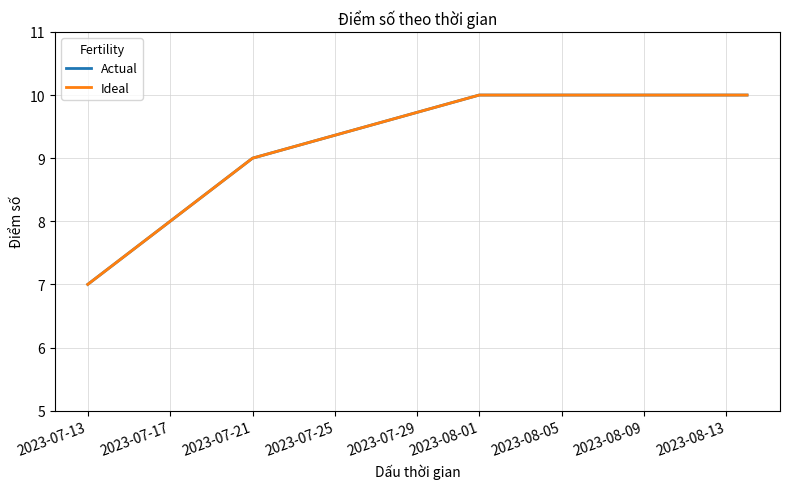

Which series has the largest range (max minus min)?

Actual